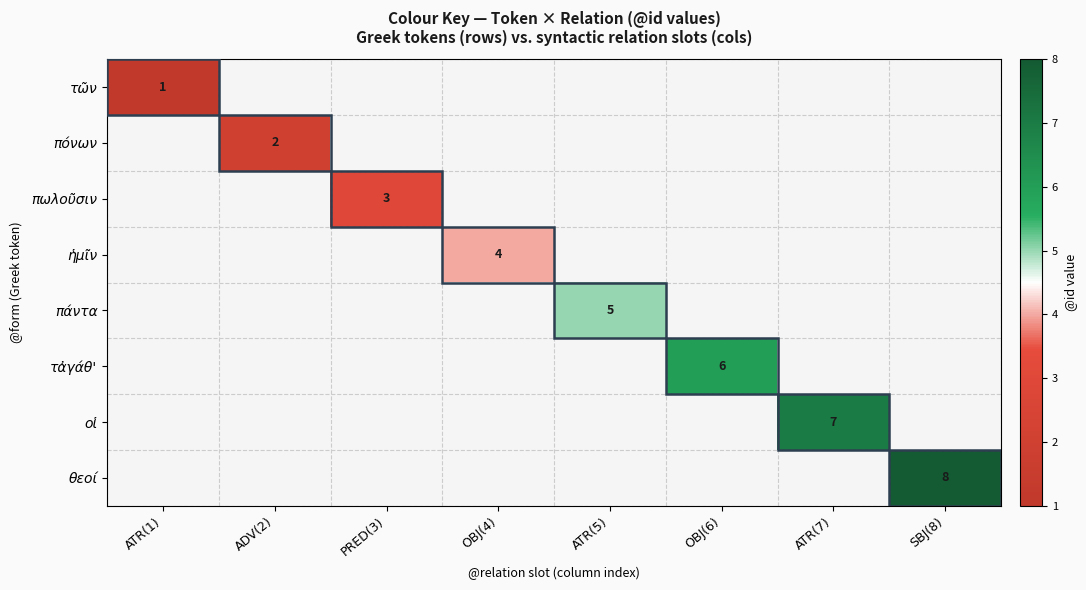

The value of τῶν at ATR(1) is 0. True or false?

False